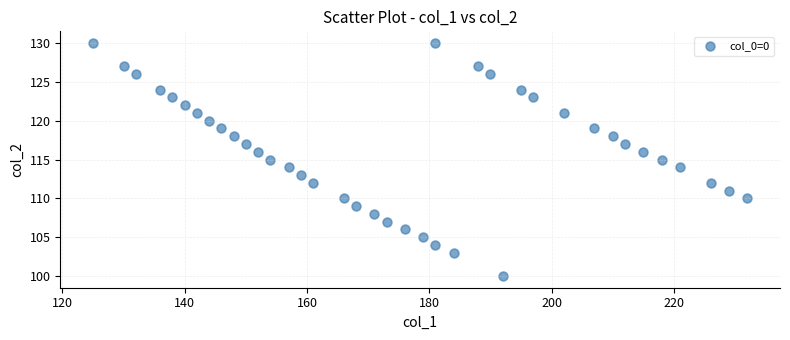

What is the range of X values (max minus min)?

107